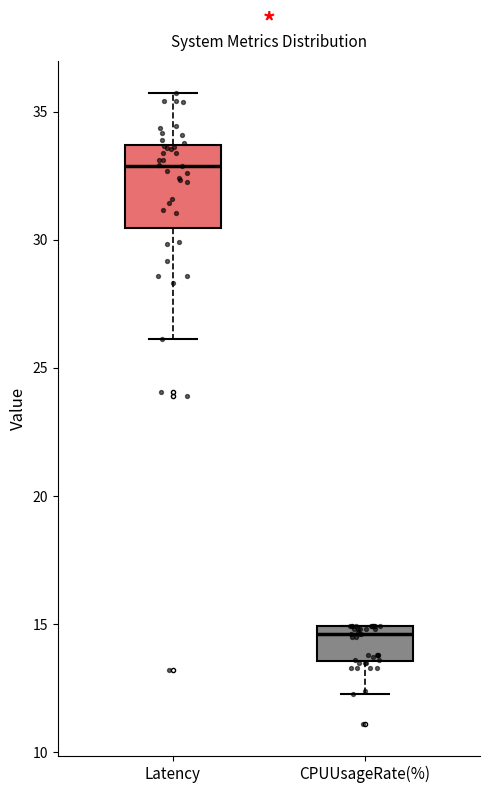

Where is the upper edge of the box for CPUUsageRate(%) on the y-axis? The values are not printed on the chart, so give them approximately, as read against the axis.

15.0